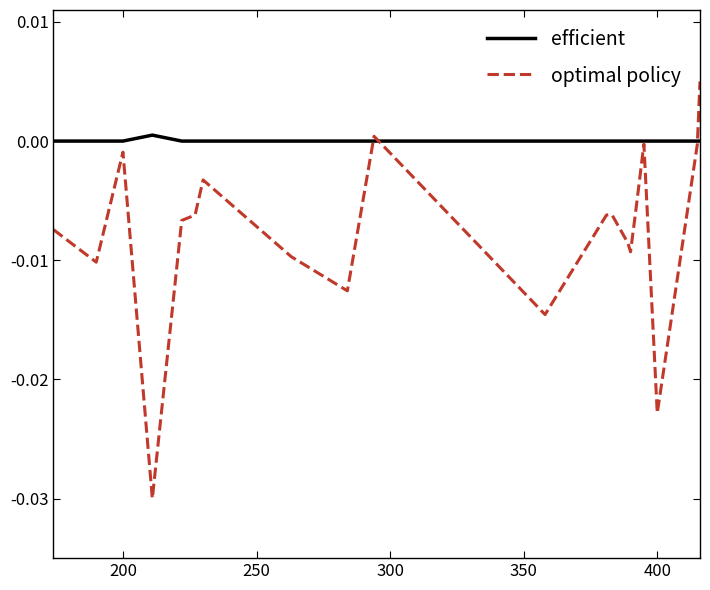

Which series has the widest spread of values?

optimal policy